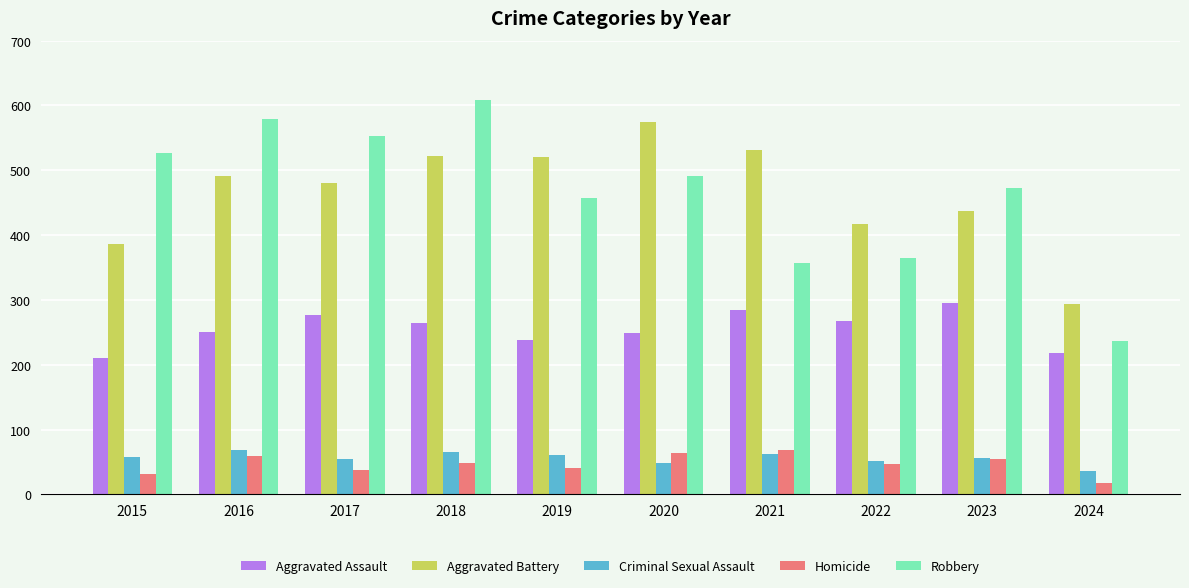

What is the approximate value of Homicide at 2020, to the nearest 5?

65